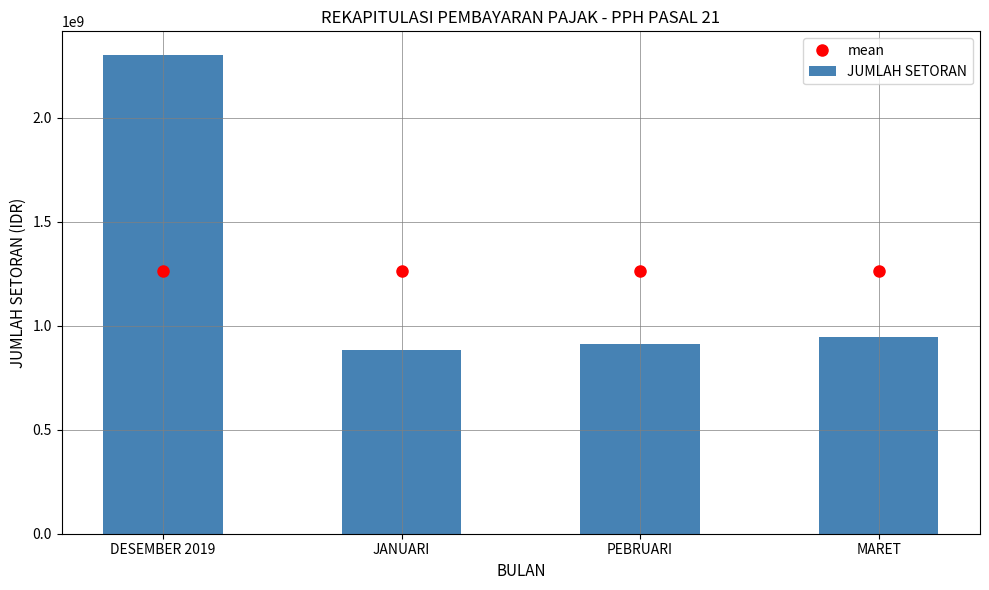

Reading left to right, what are all the values shown in this chart?

mean: DESEMBER 2019=1260644375.8	JANUARI=1260644375.8	PEBRUARI=1260644375.8	MARET=1260644375.8
JUMLAH SETORAN: DESEMBER 2019=2299709696.0	JANUARI=881503906.0	PEBRUARI=914021144.0	MARET=947342757.0